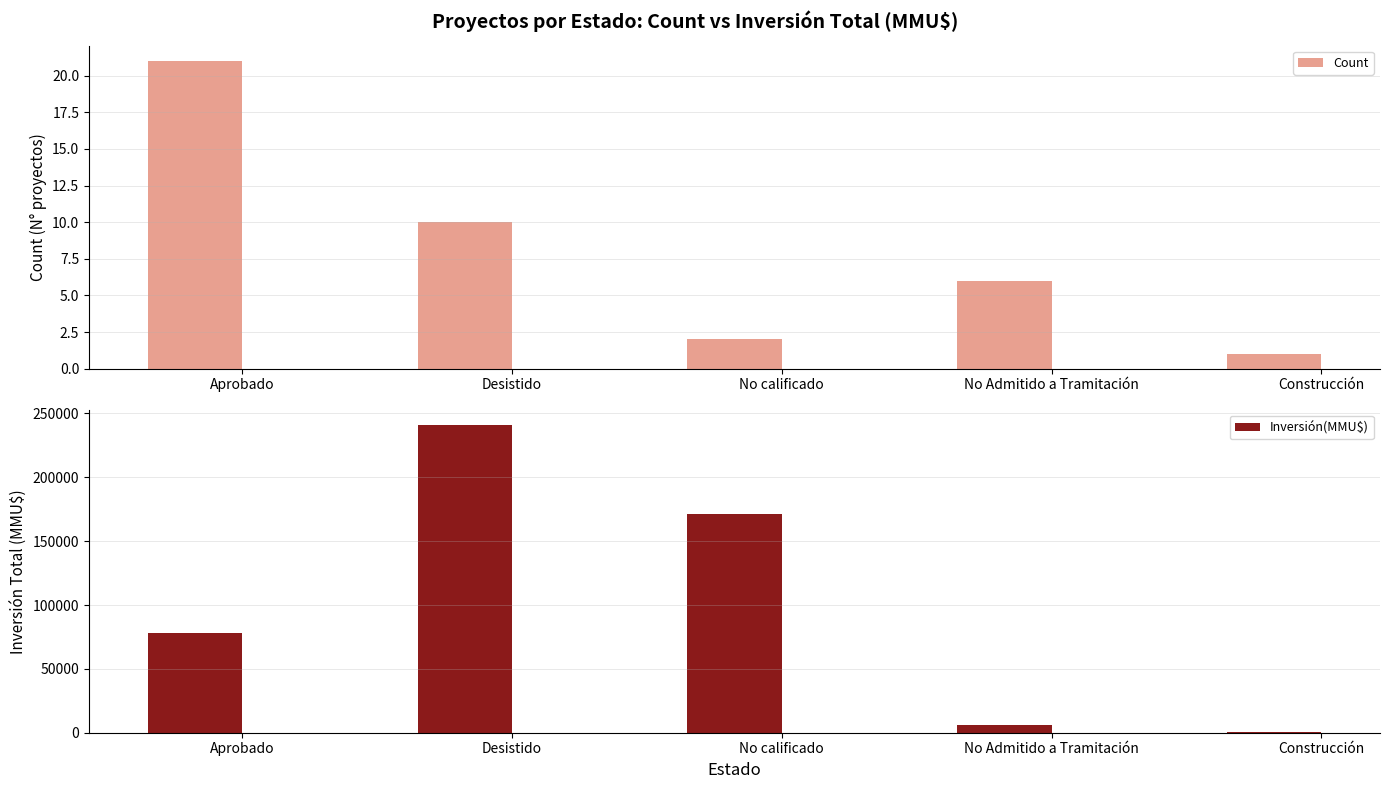

What is the value of the Count bar at the 1st from the left?

21